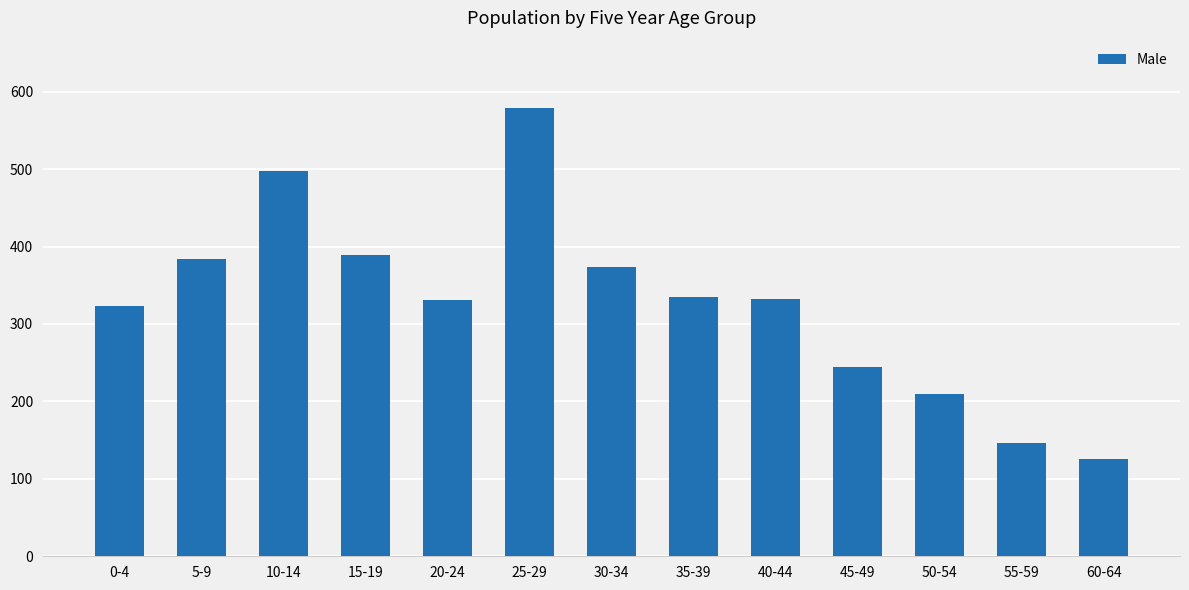

The chart shows a value of 270 at 25-29. True or false?

False